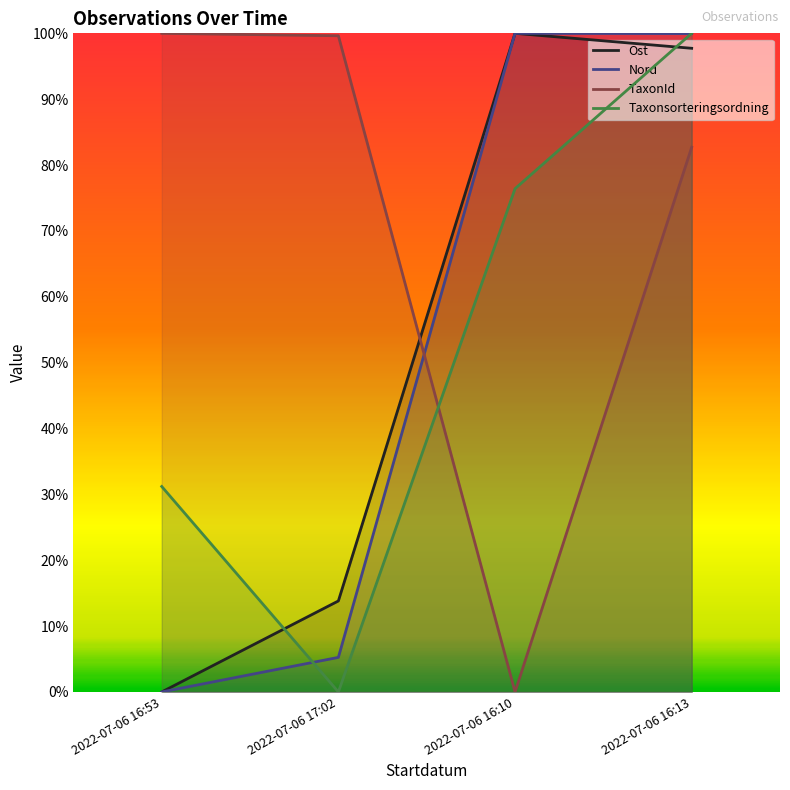

True or false: Ost has more than 1 points higher than both neighbors.

False